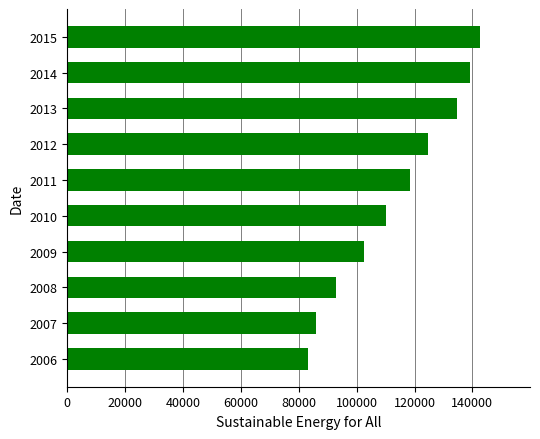

What is the ratio of the value at 2006 to the value at 2009?

0.8